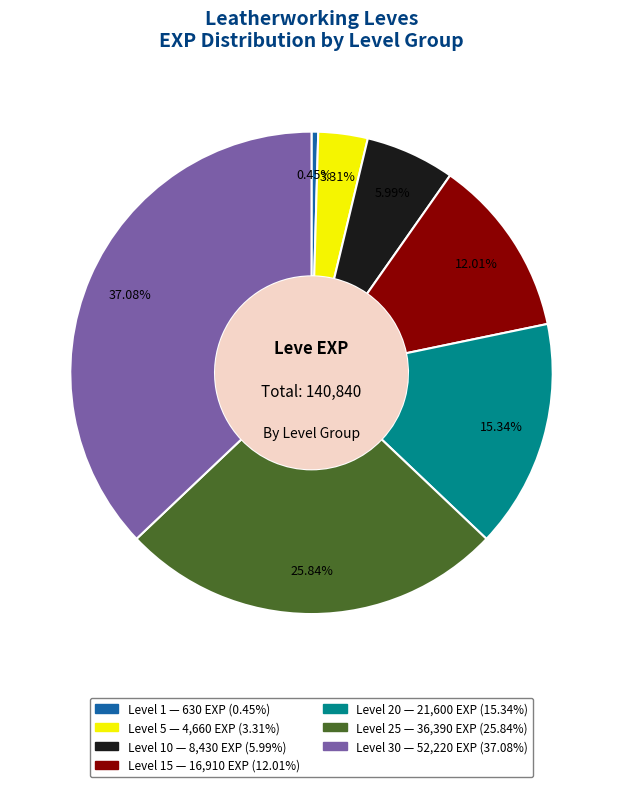

How many segments does this pie chart have?

7